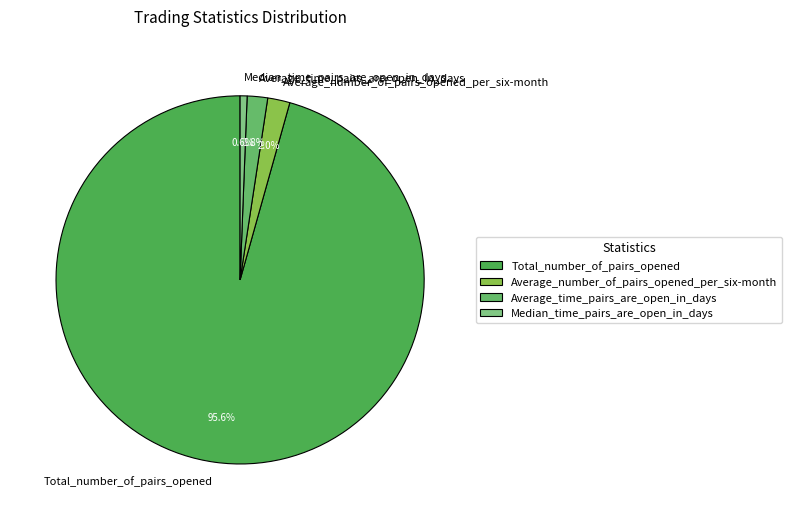

Which has a higher value, Median_time_pairs_are_open_in_days or Total_number_of_pairs_opened?

Total_number_of_pairs_opened